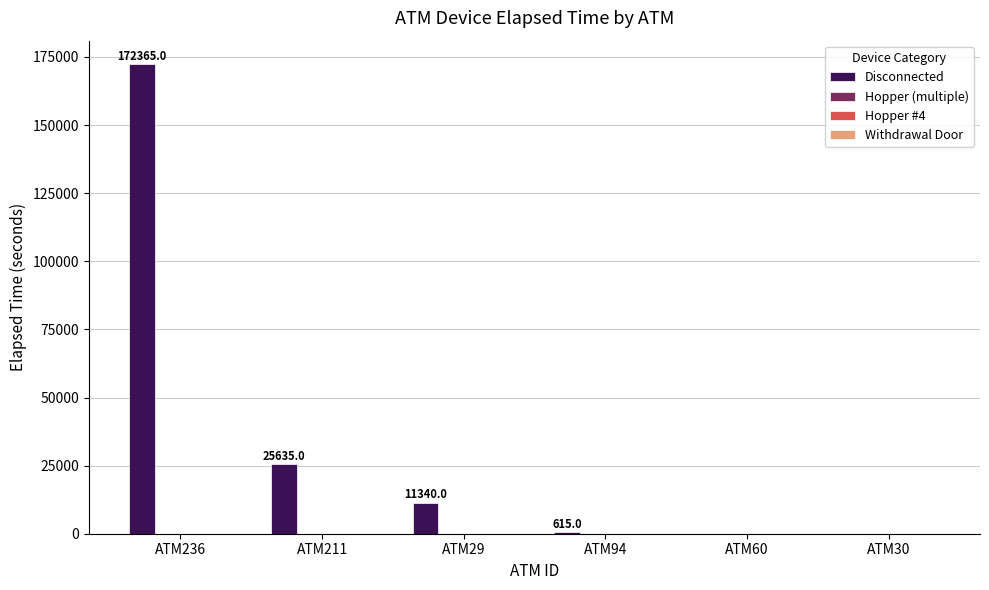

What is the maximum value shown in the chart?

172365